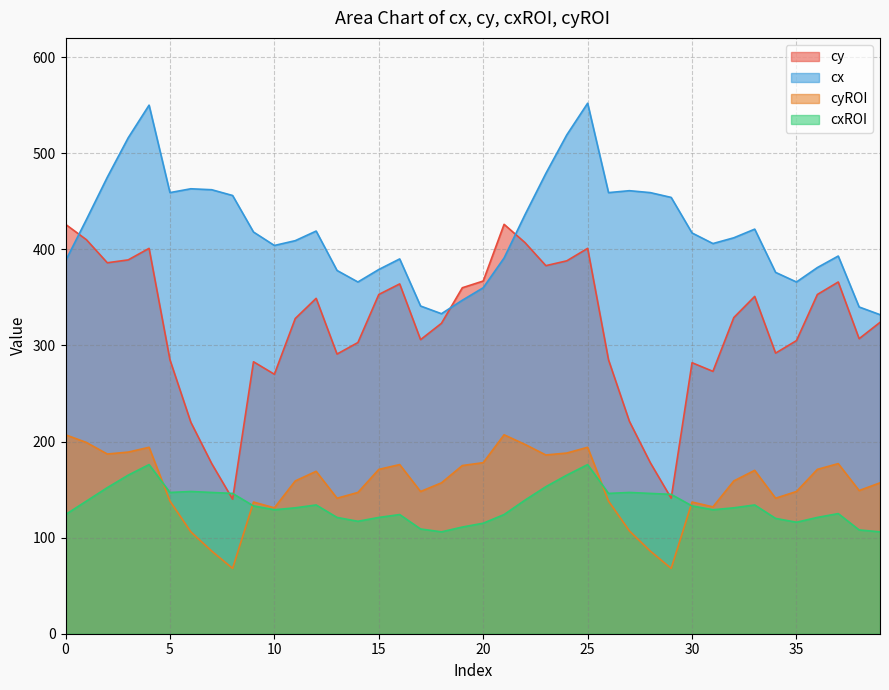

The cyROI series shows 86 at 7. True or false?

True